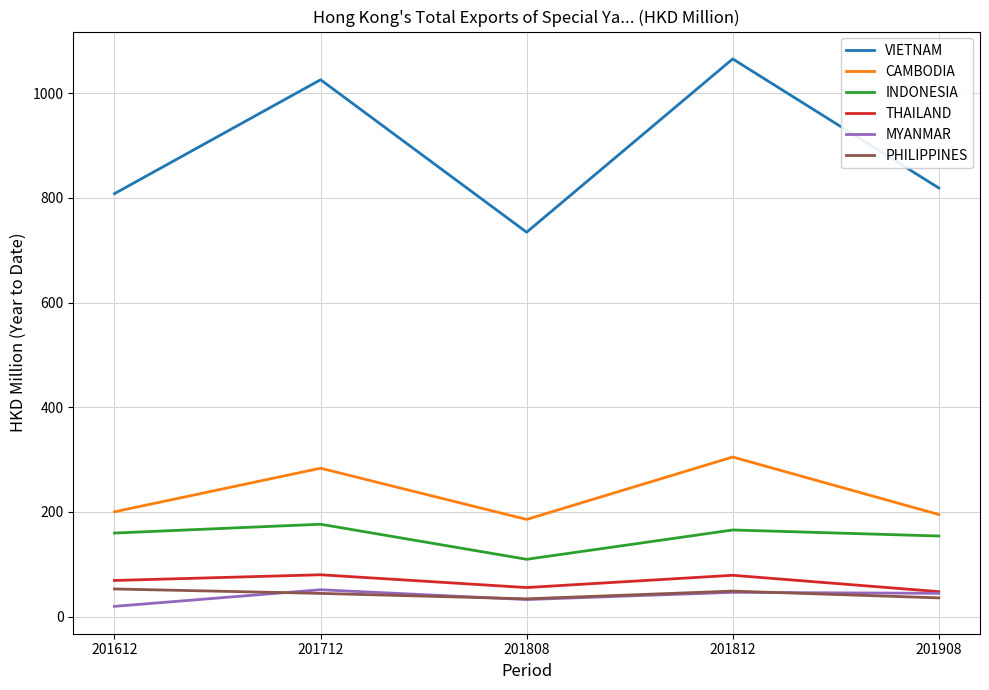

What is the sum of all INDONESIA values?

765.1